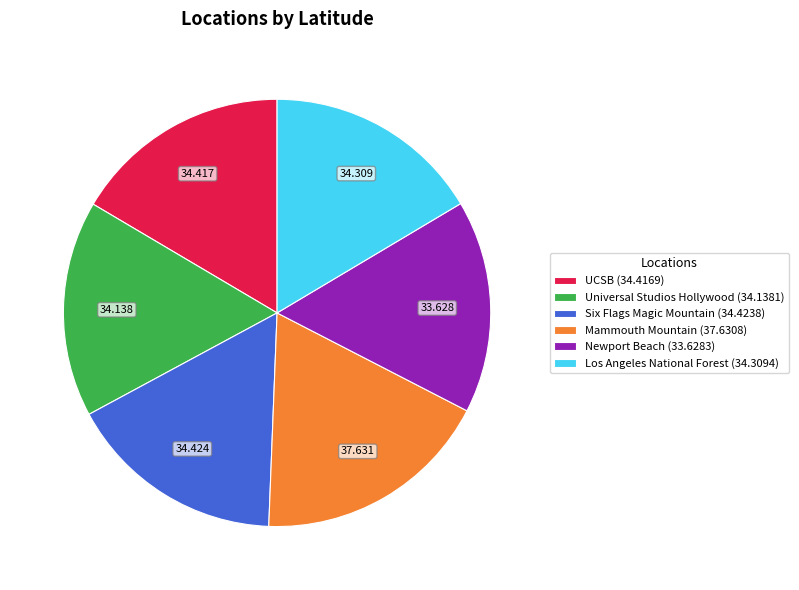

Which category has the biggest portion of the pie?

Mammouth Mountain